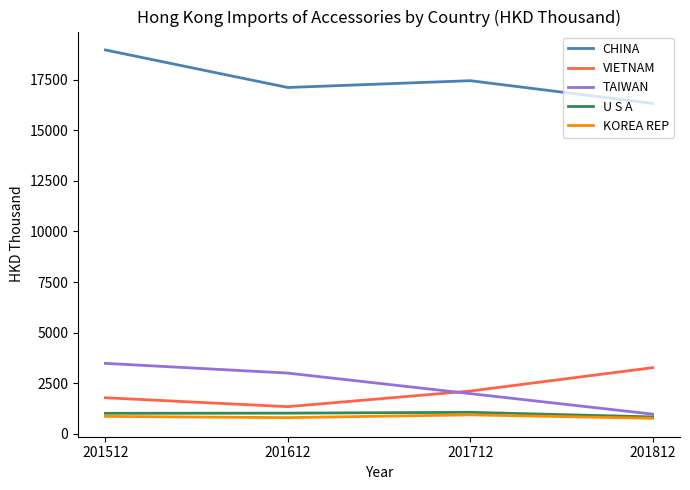

True or false: CHINA and KOREA REP intersect in this chart.

False